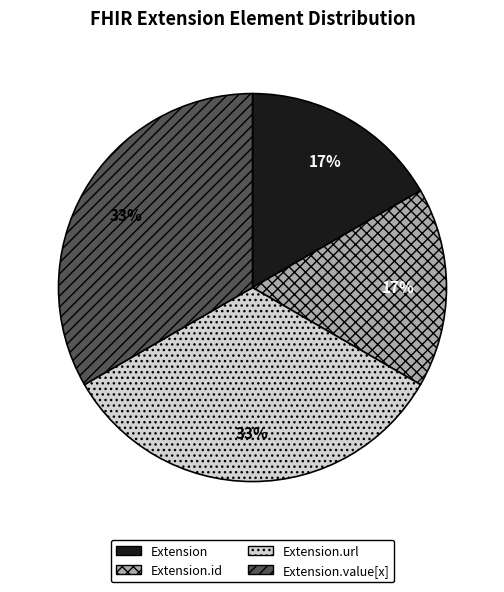

What is the ratio of the value at Extension to the value at Extension.url?

0.5